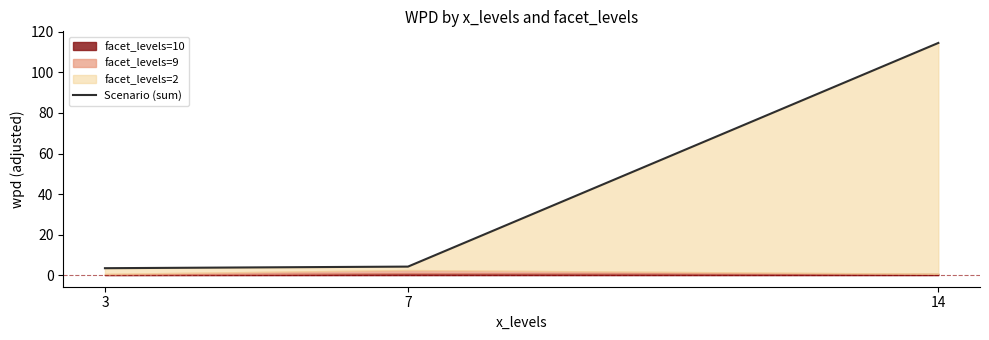

What is the average value?

40.7